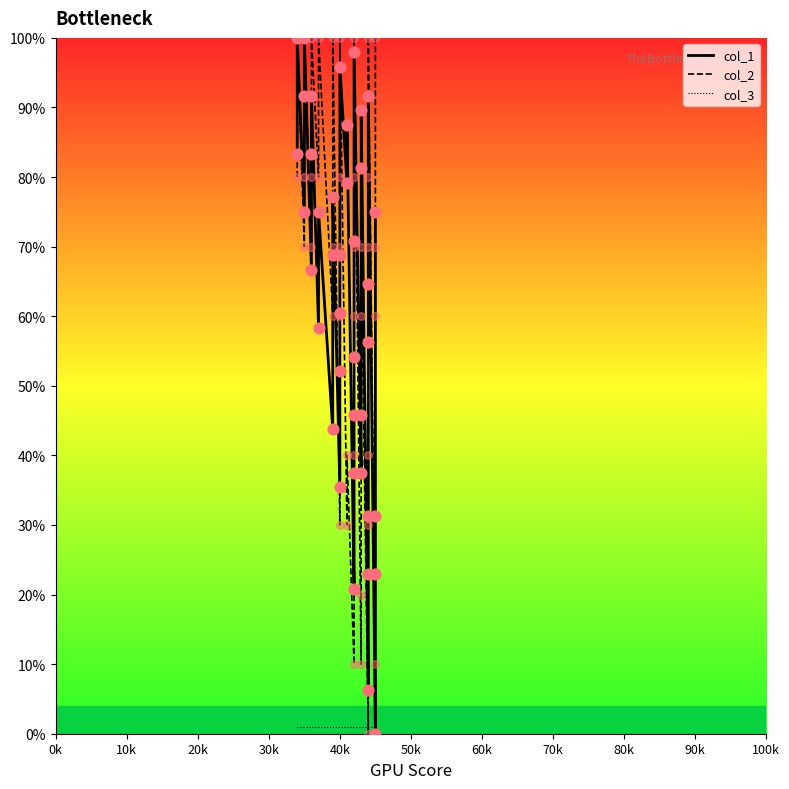

Which series contains the highest Y value?

col_1